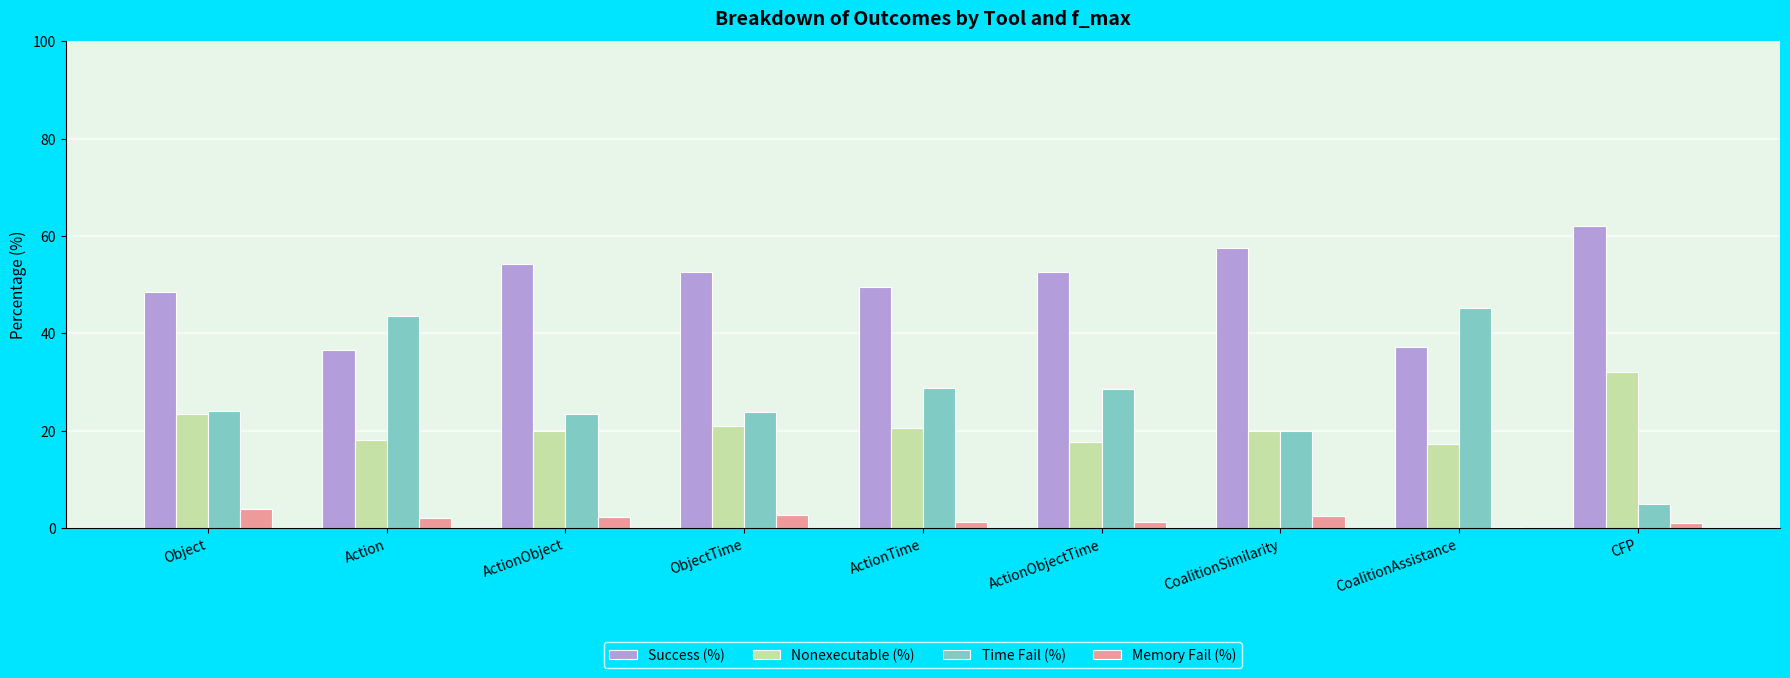

Which series has the largest total across all categories?

Success (%)